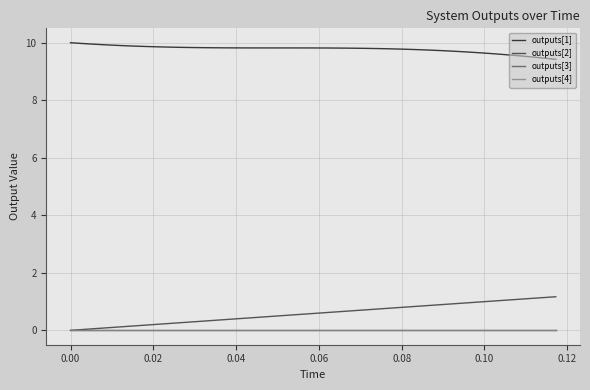

Does the chart display data point markers on the line(s)?

No